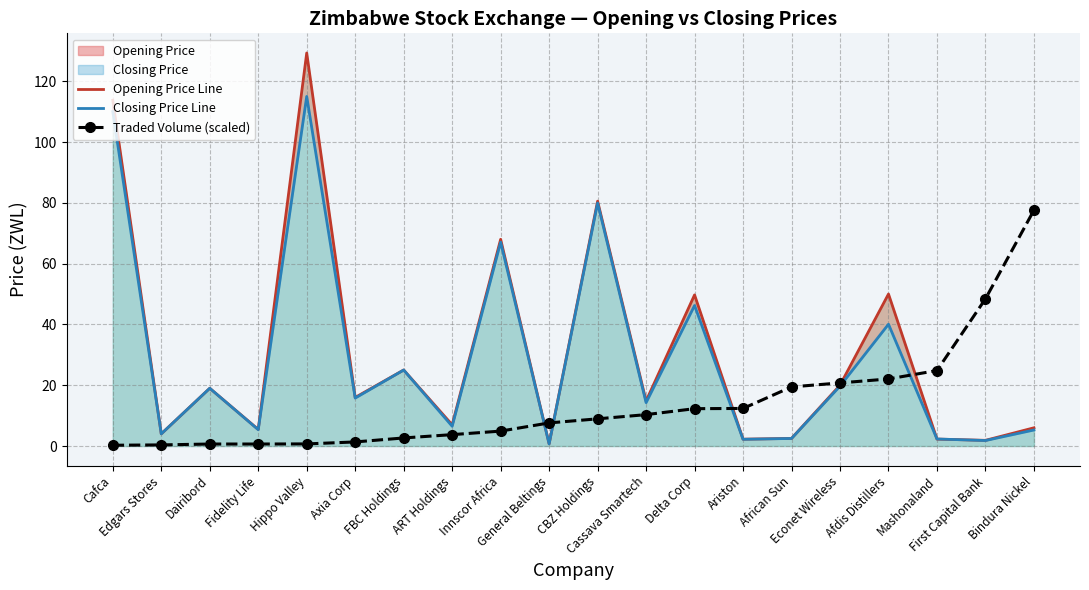

Which series ends up on top after the final intersection of Traded Volume (scaled) and Opening Price Line?

Traded Volume (scaled)